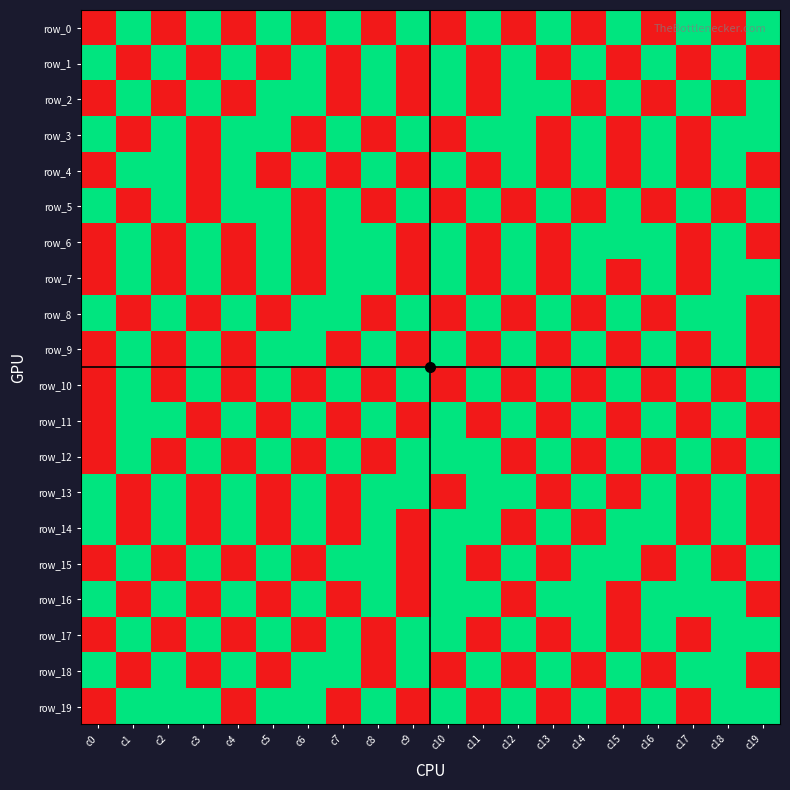

Which has a higher value, c7 or c8?

c7